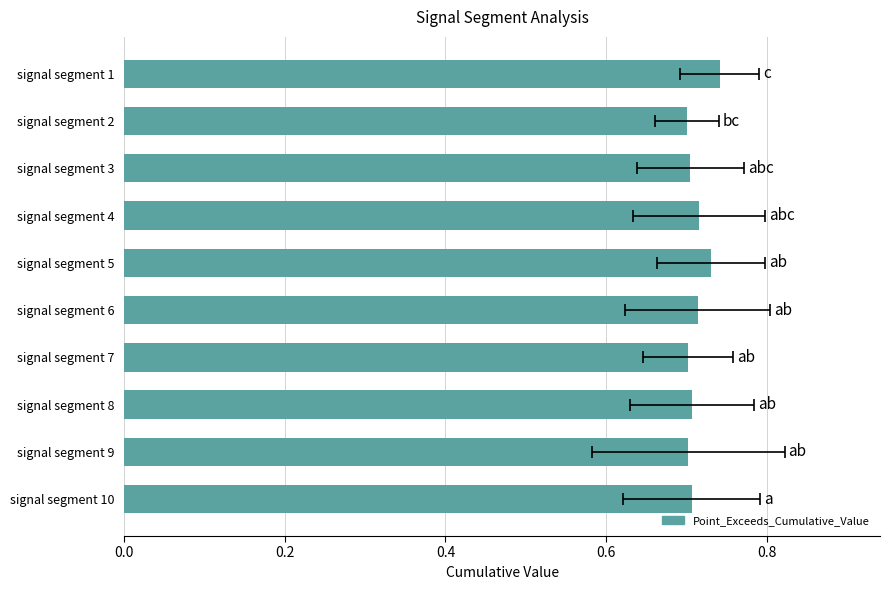

The value at signal segment 3 is 0.5. True or false?

False